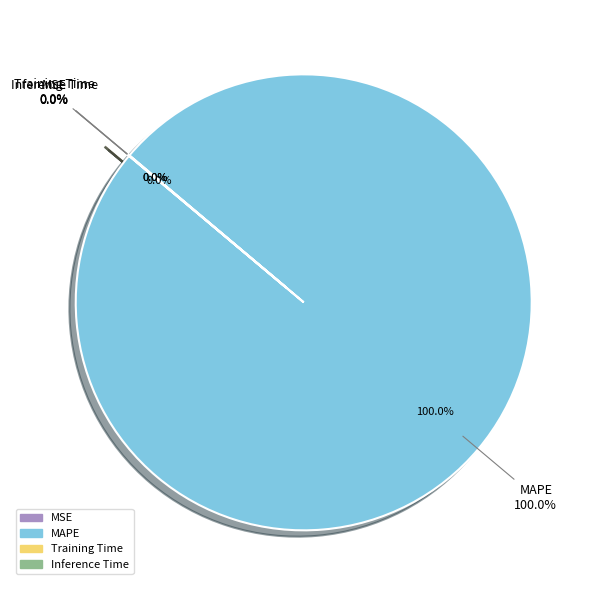

To the nearest percent, what is the difference between the Inference Time and MAPE slice percentages?

100%